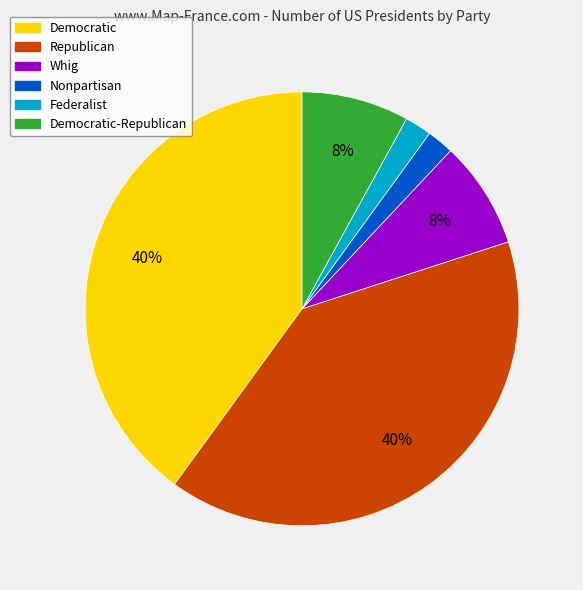

Between Democratic-Republican and Democratic, which is larger?

Democratic